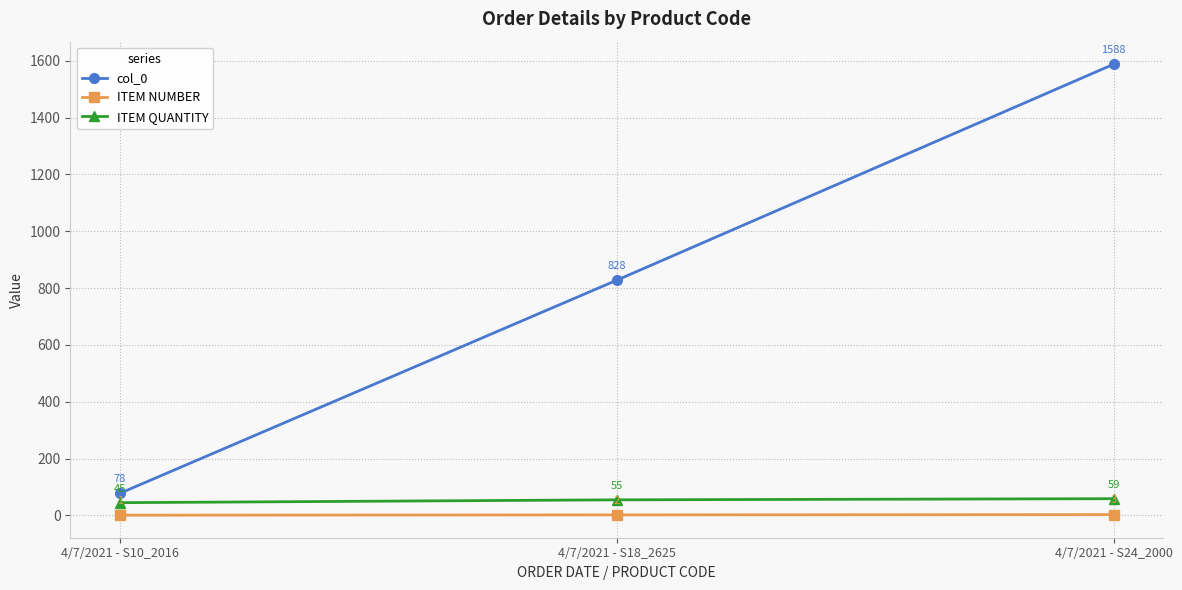

What is the maximum value shown in the chart?

1588